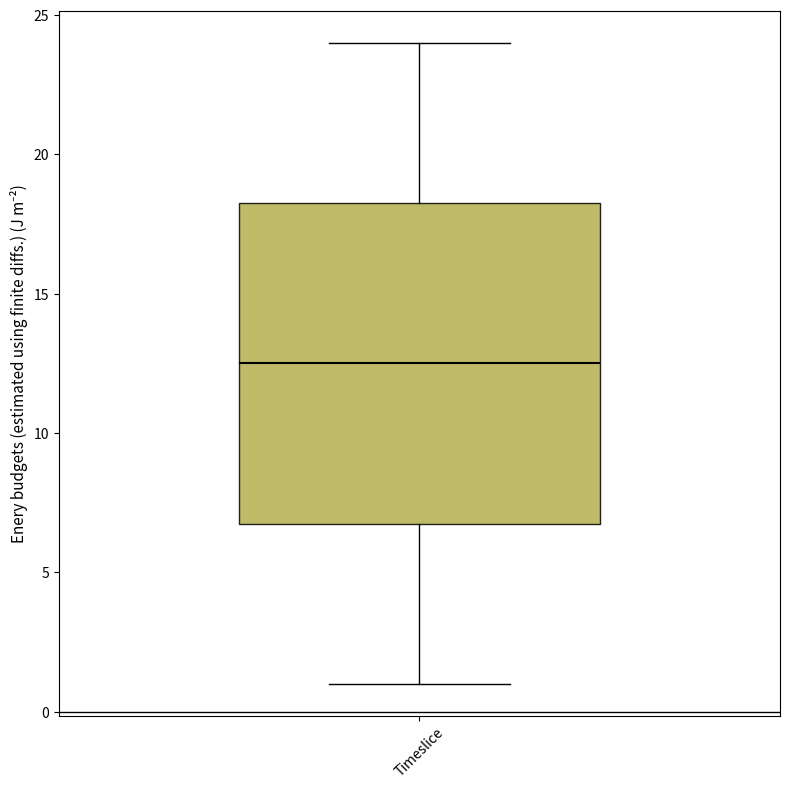

Read this box plot against the y-axis: the position of the median line, the range covered by the box, and the ends of both whiskers. The values are not printed on the chart, so give them approximately, as read against the axis.

median 12.5, box 7.0 to 18.5, whiskers 1.0 to 24.0